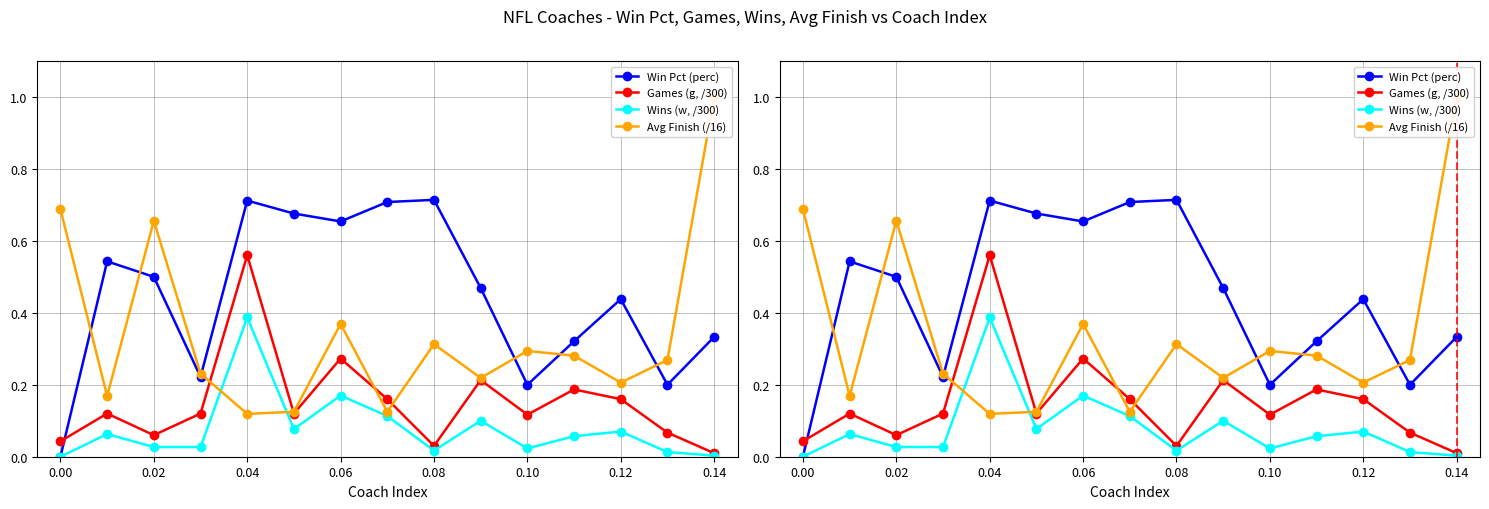

What position from the right is 0.14?

1